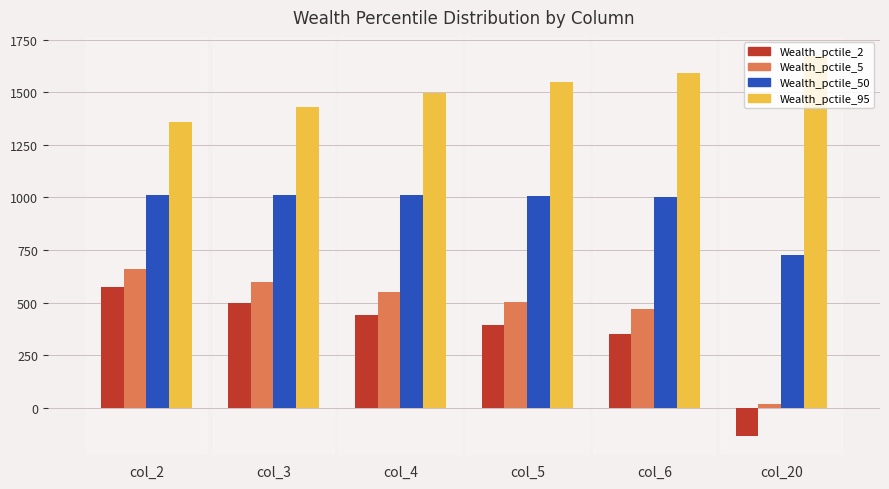

List the labels in order of Wealth_pctile_2 value, largest first.

col_2, col_3, col_4, col_5, col_6, col_20